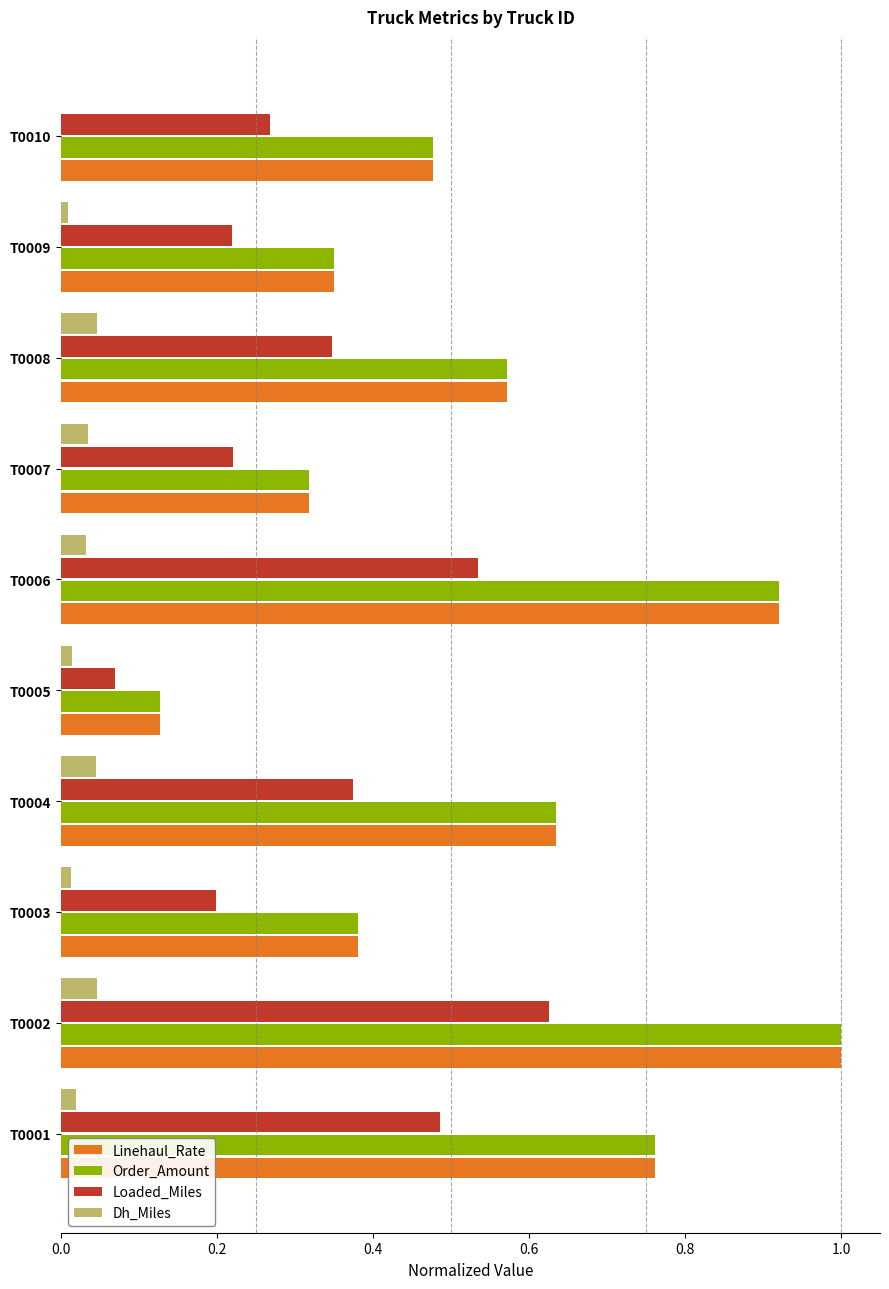

What is the sum of all Order_Amount values?

5.5